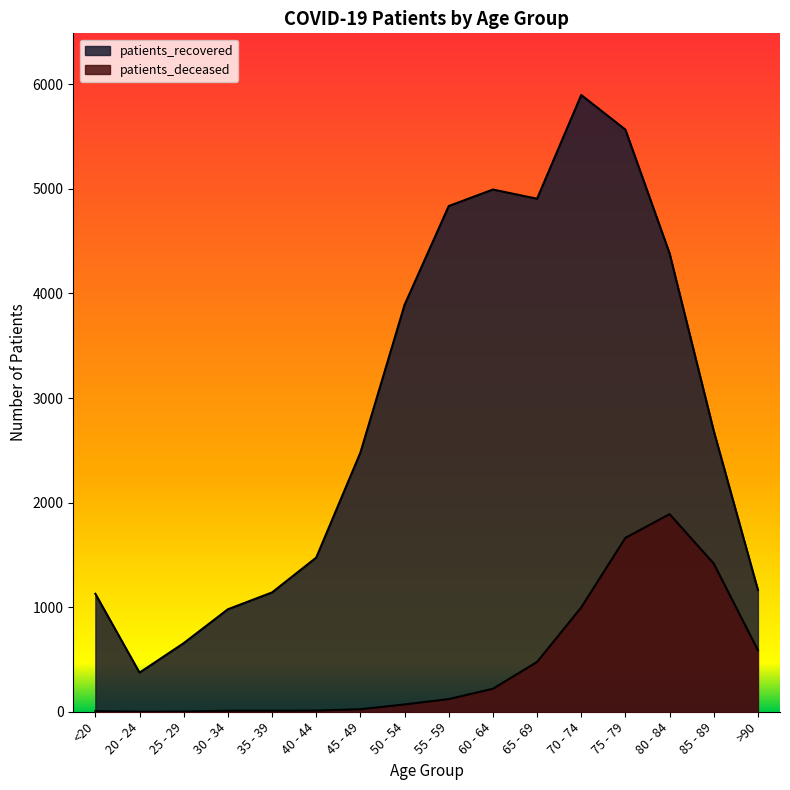

What is the value of the patients_deceased point at the 8th from the left?

70